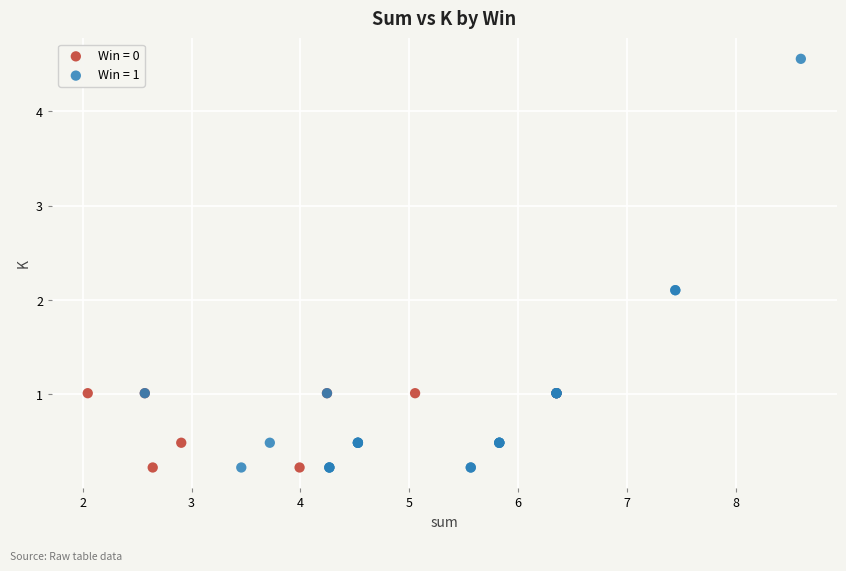

Which series has the largest Y range (max minus min)?

Win = 1